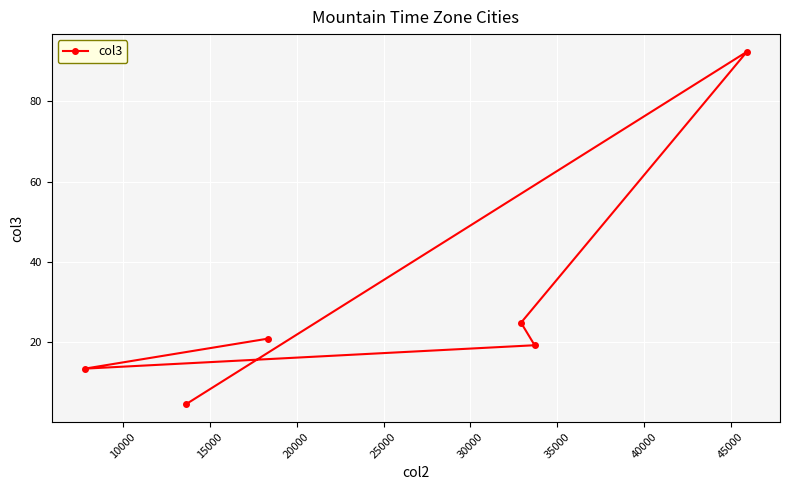

What is the difference between the maximum and minimum values?

87.7